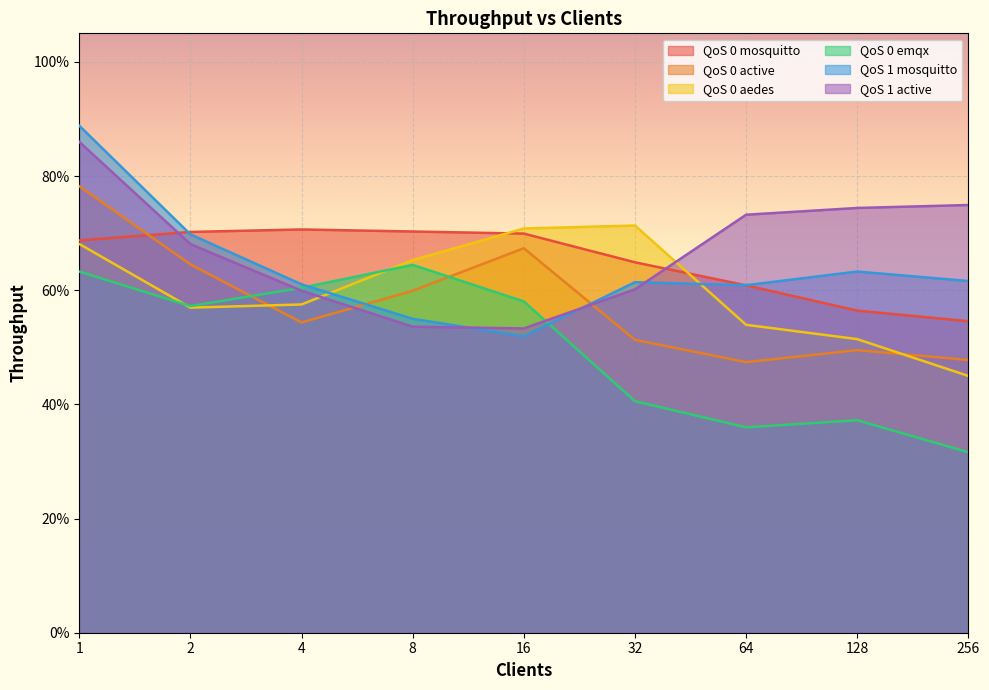

The QoS 0 active series shows 0.8 at 256. True or false?

False